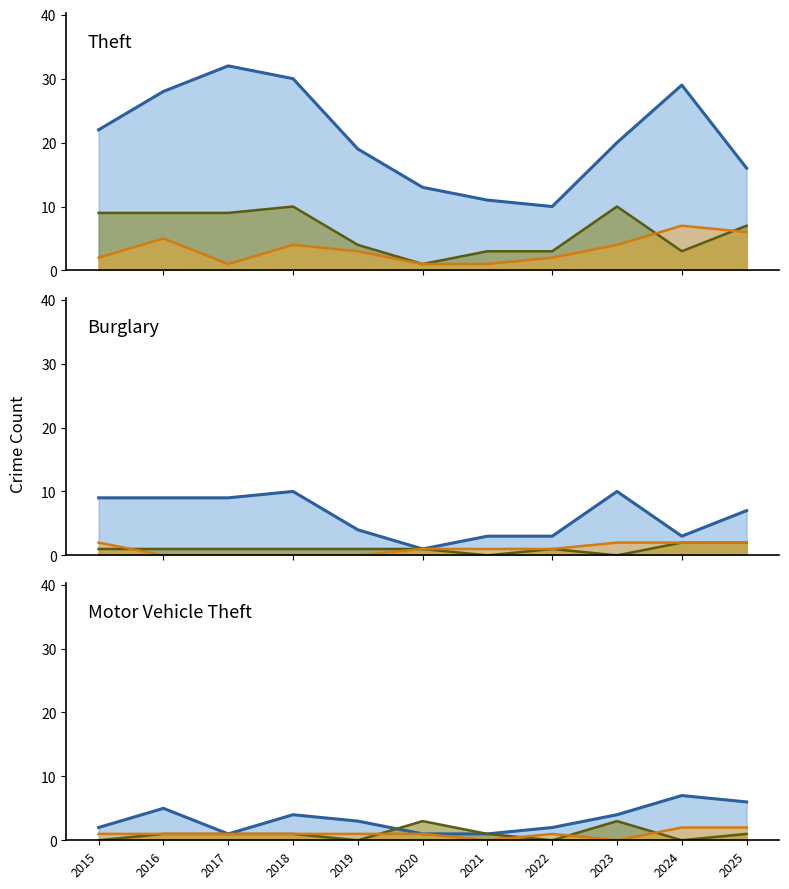

At which category is the sum across all series the highest?

2018